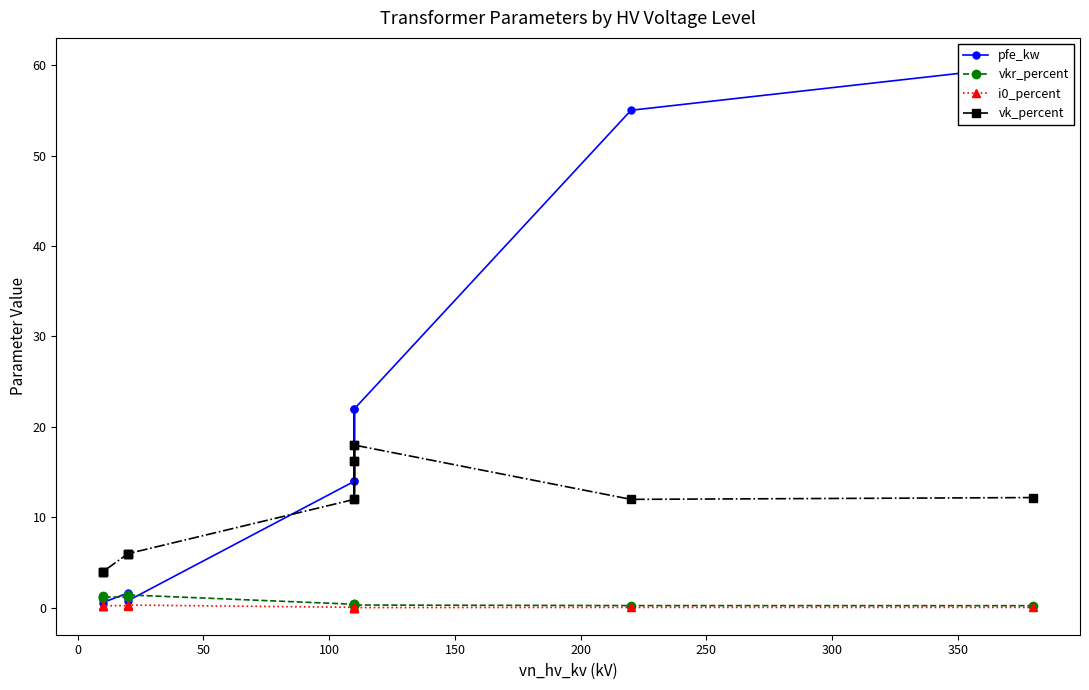

Does the chart have visible grid lines?

No